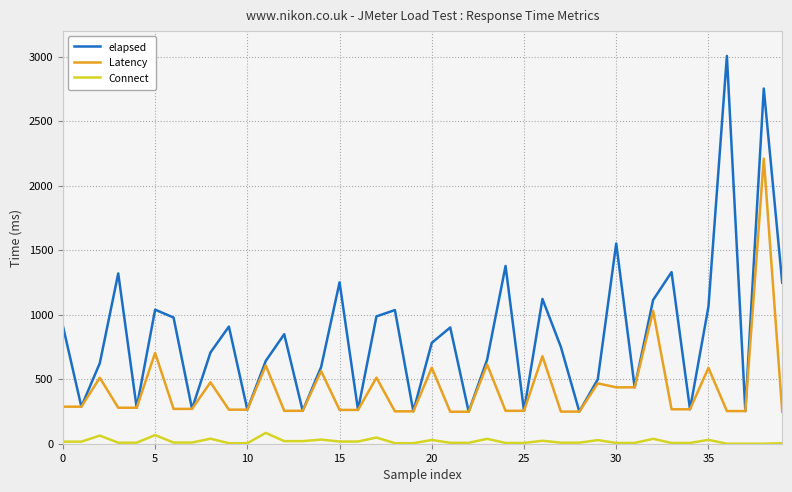

Which series has the largest total across all categories?

elapsed